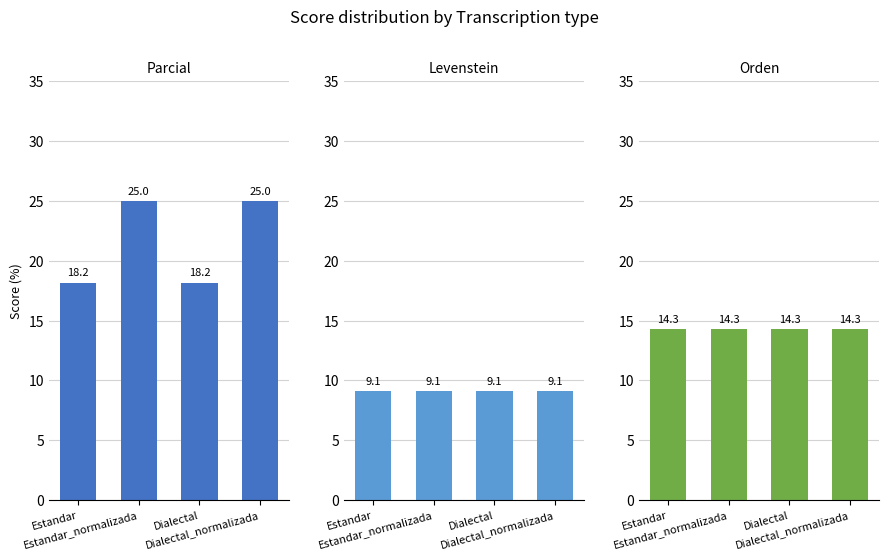

Reading left to right, extract all data points from this chart.

Parcial: Estandar=18.2	Estandar_normalizada=25.0	Dialectal=18.2	Dialectal_normalizada=25.0
Levenstein: Estandar=9.1	Estandar_normalizada=9.1	Dialectal=9.1	Dialectal_normalizada=9.1
Orden: Estandar=14.3	Estandar_normalizada=14.3	Dialectal=14.3	Dialectal_normalizada=14.3